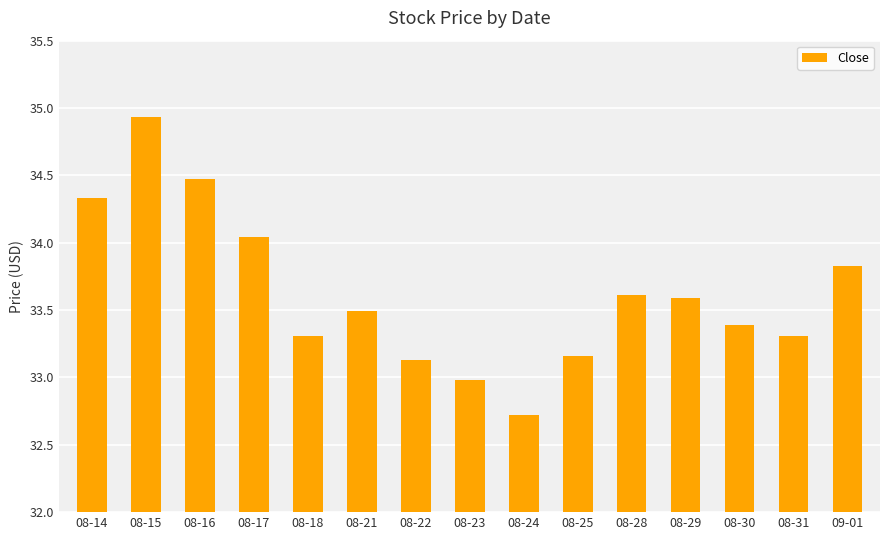

True or false: the data shows 32.7 at 08-24.

True